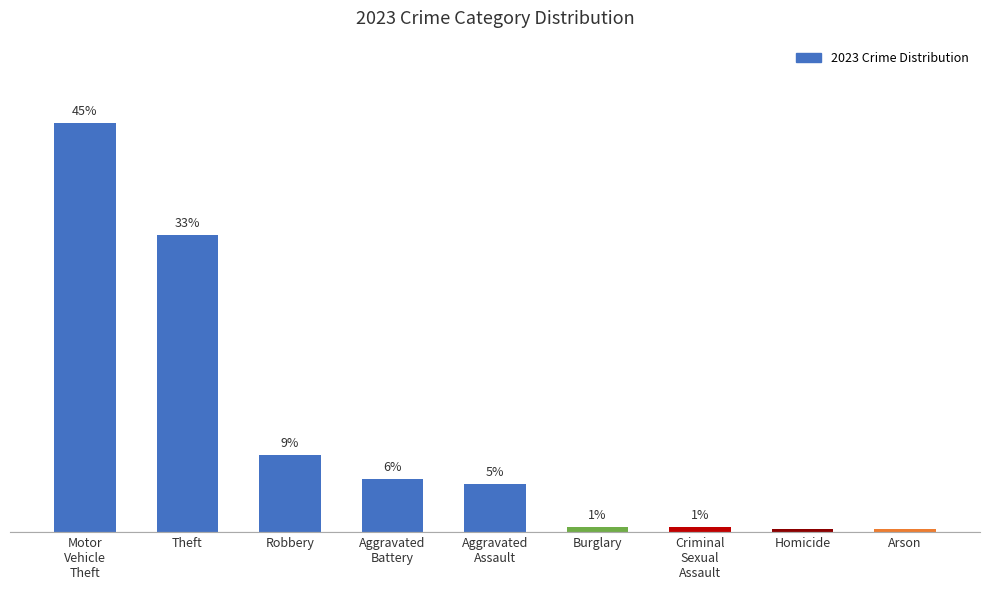

List the labels in order of value, largest first.

Motor
Vehicle
Theft, Theft, Robbery, Aggravated
Battery, Aggravated
Assault, Burglary, Criminal
Sexual
Assault, Homicide, Arson